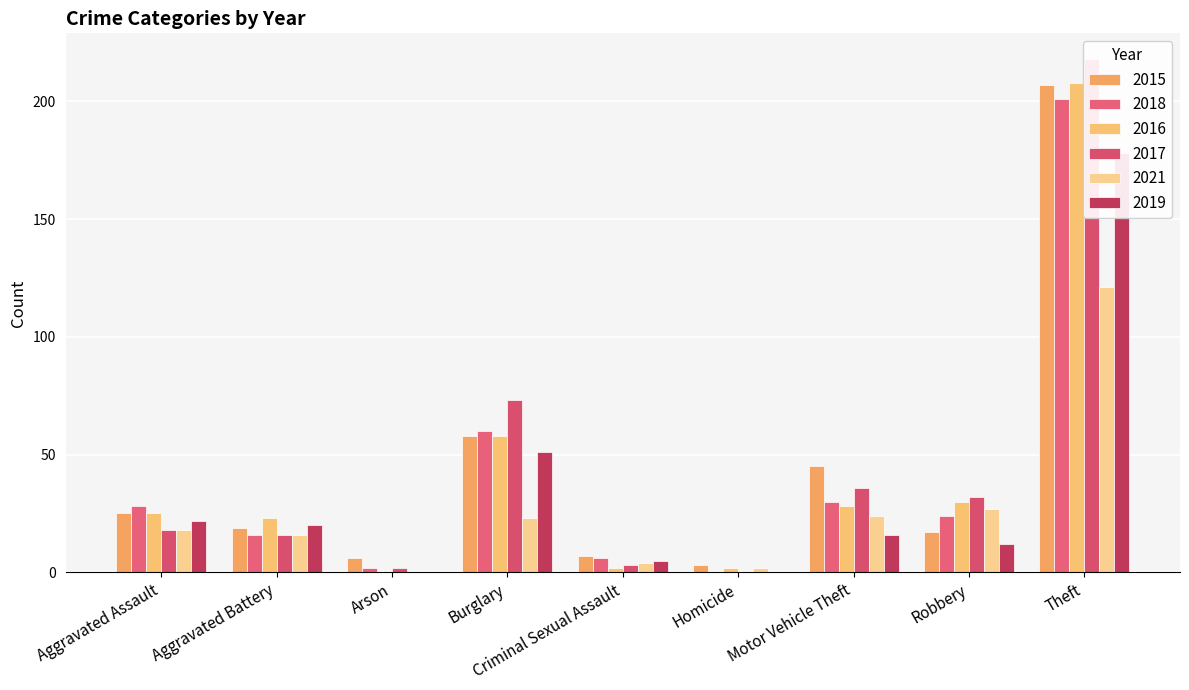

Which has a higher value, Robbery or Aggravated Battery?

Aggravated Battery